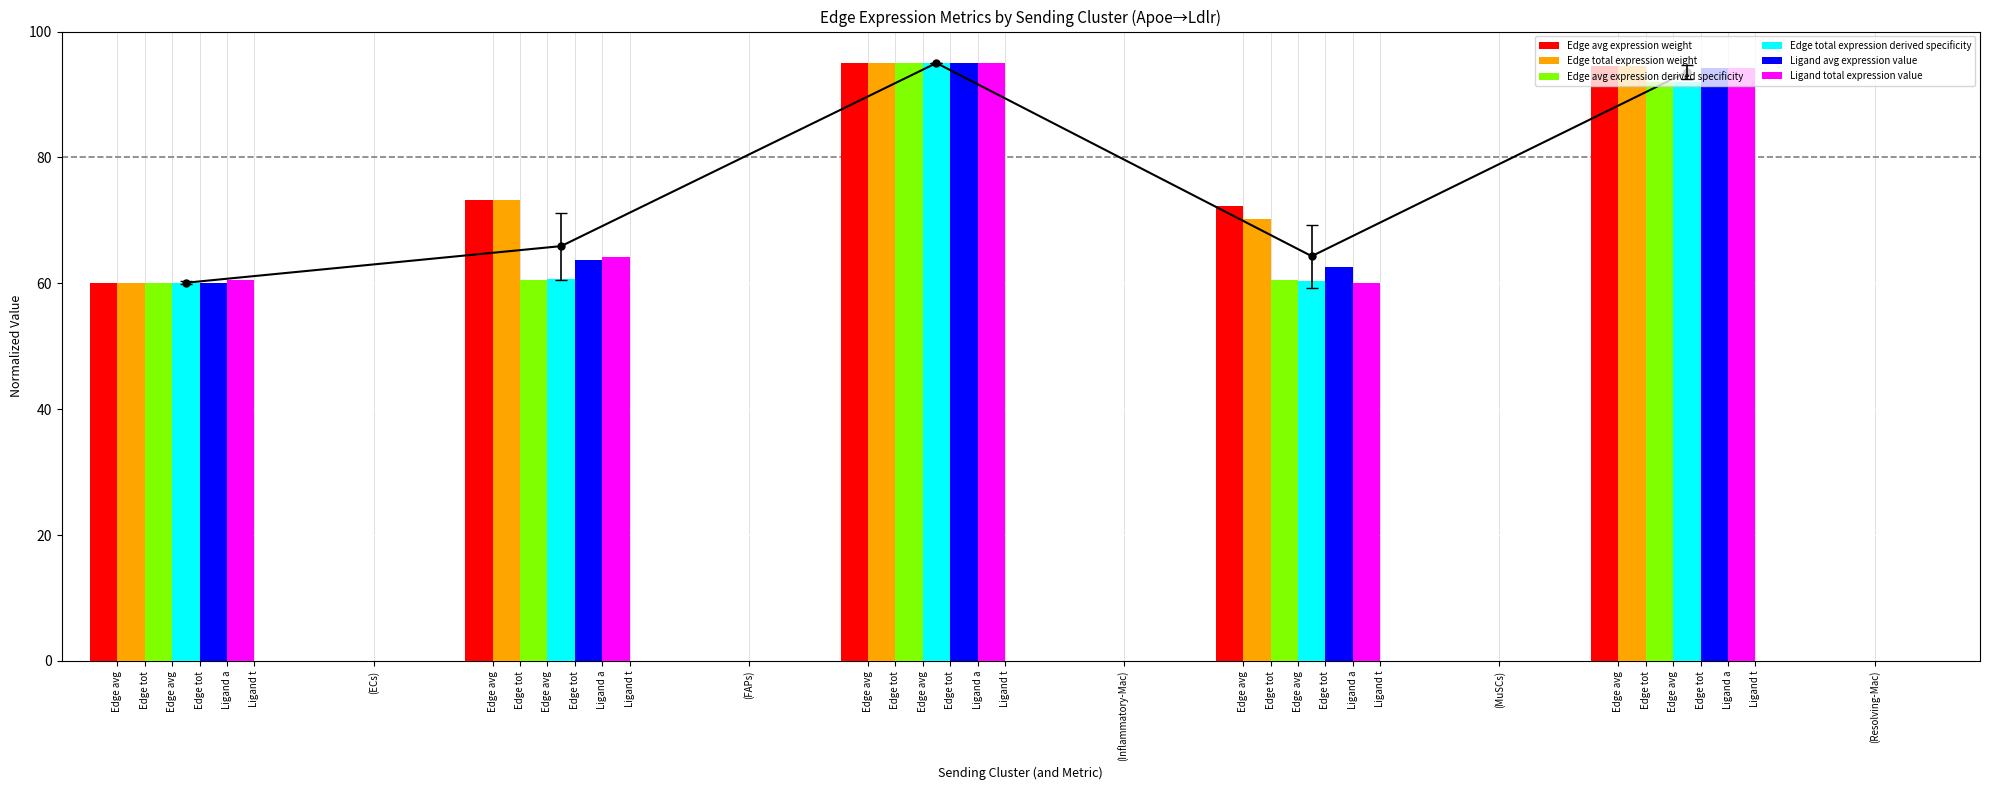

What is the difference between the second highest and second lowest values in the Edge total expression derived specificity series?

31.7